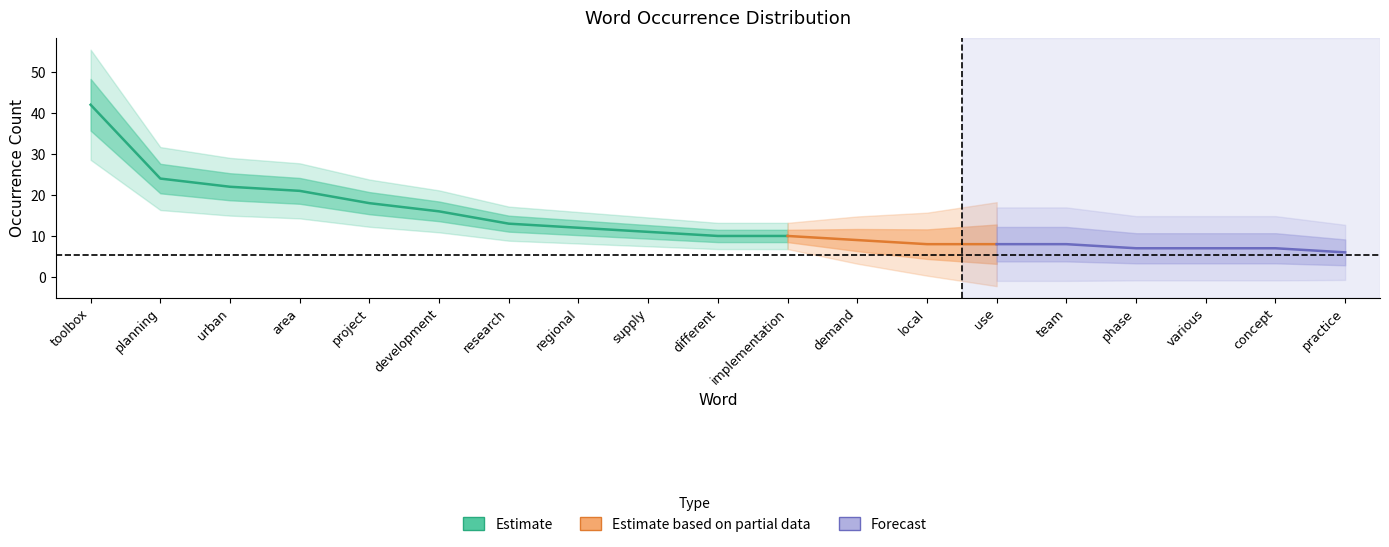

What is the change in value from toolbox to implementation?

-32